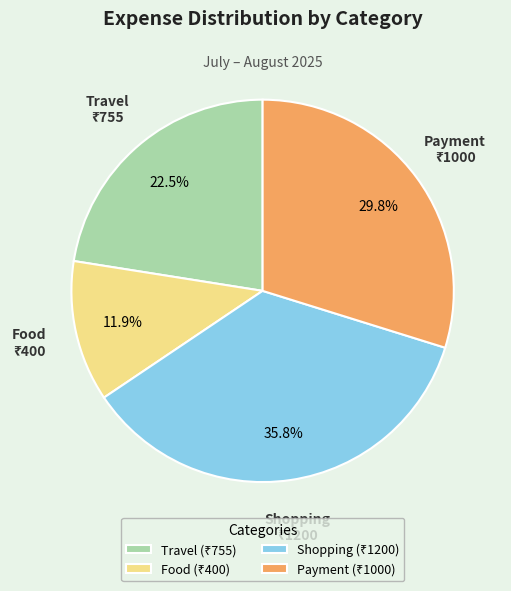

True or false: Shopping accounts for 36% of the total.

True